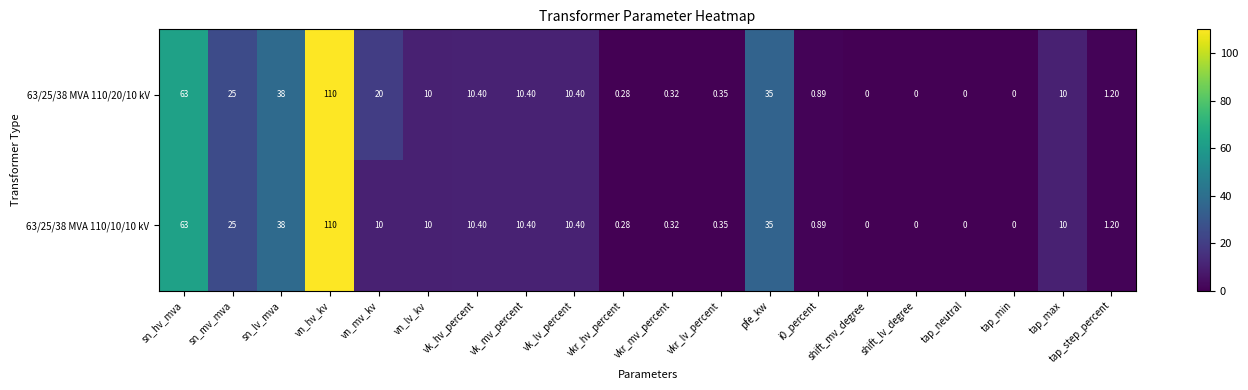

At which category is the sum across all series the highest?

vn_hv_kv